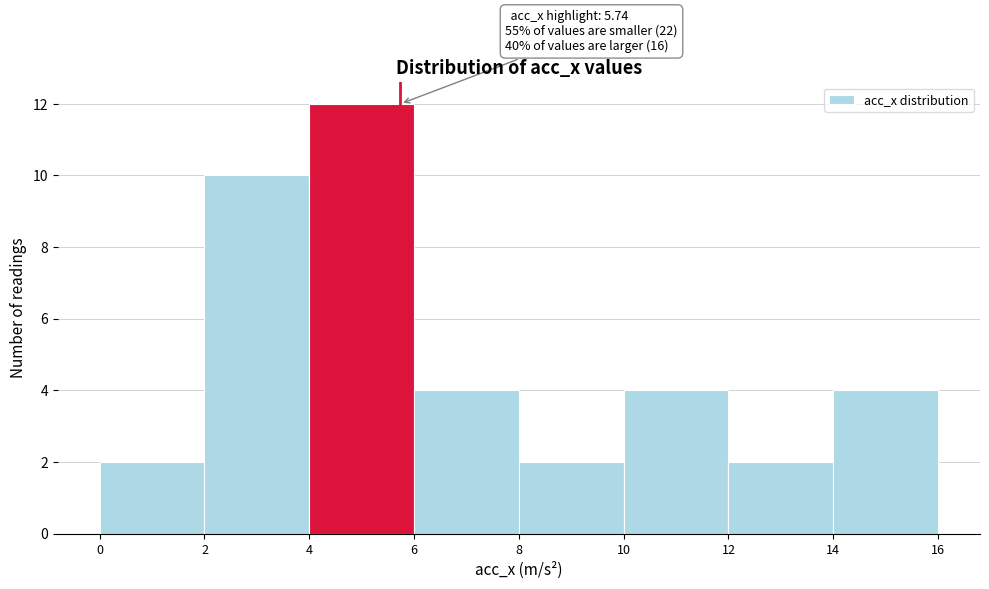

Which range on the x-axis has the tallest bar?

4 to 6